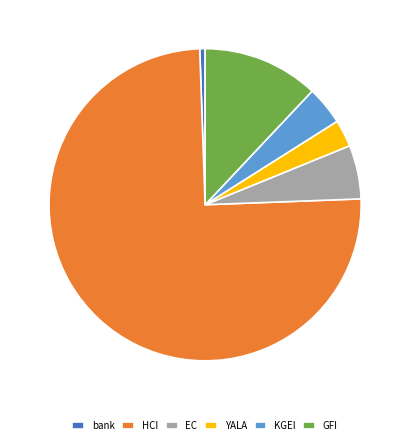

Combined, do HCI and YALA account for over 50%?

Yes